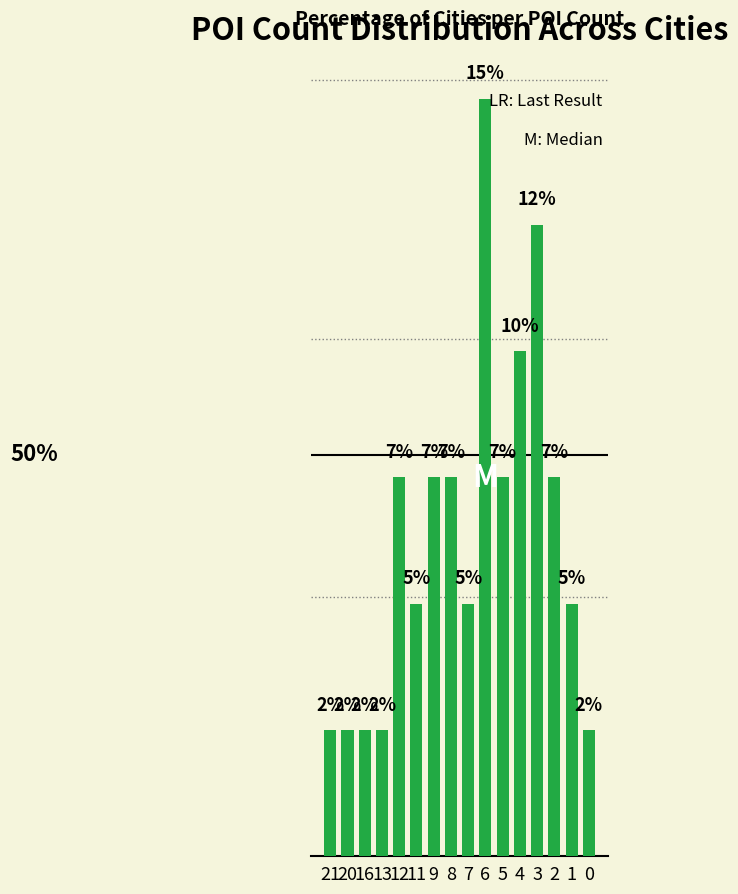

Between 9 and 3, which is larger?

3